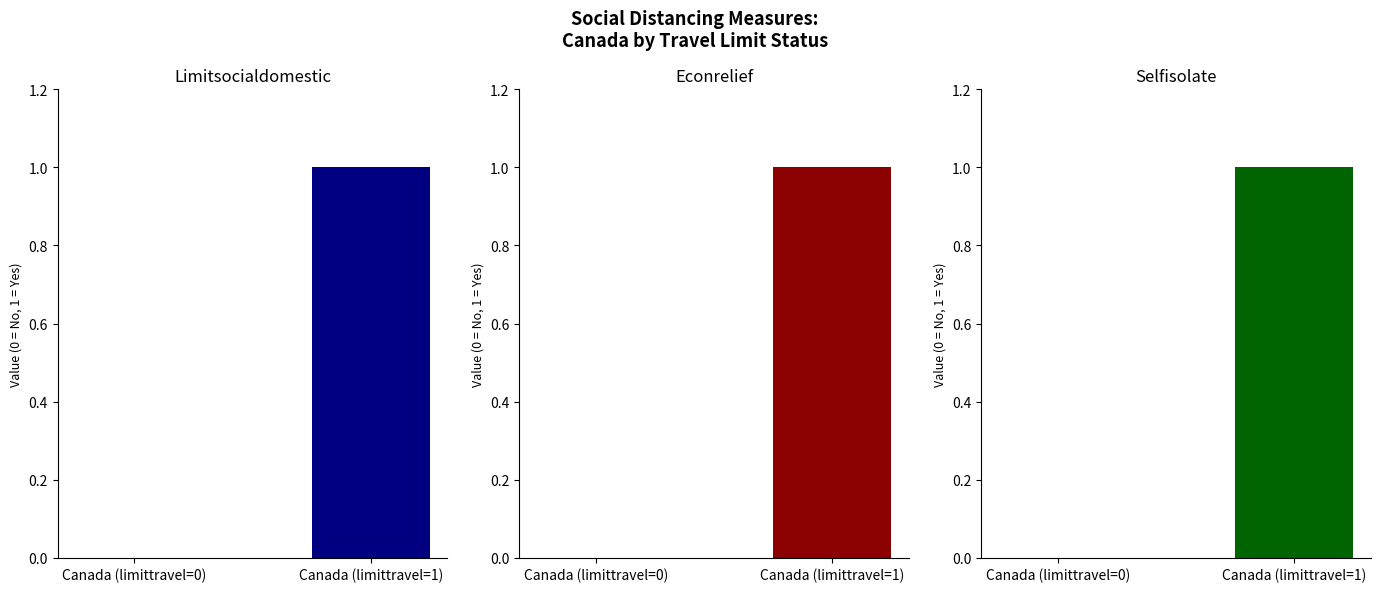

Which category has the lowest value in the socialdistance_limitsocialdomestic series?

Canada (limittravel=0)